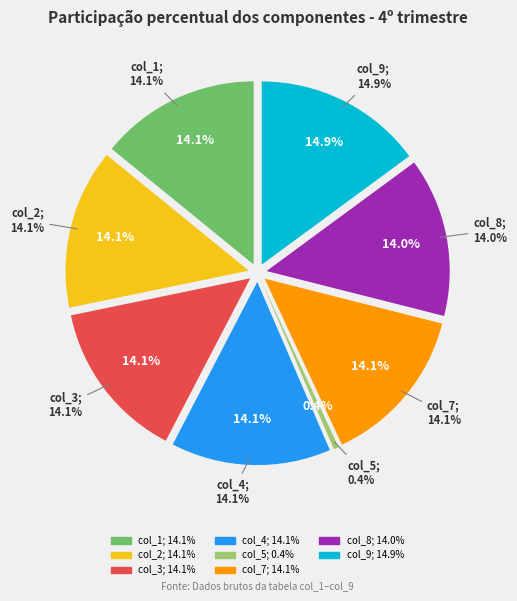

True or false: col_7 accounts for 14% of the total.

True